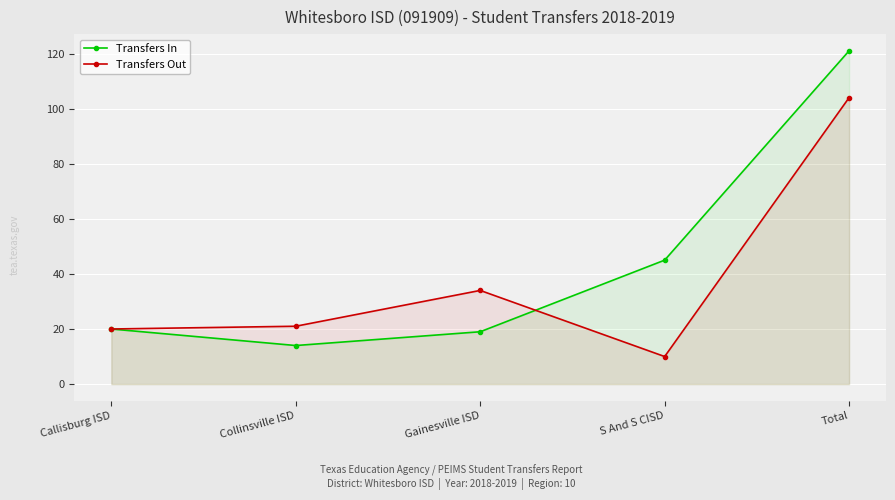

In Transfers Out, how many points are lower than both neighbors (excluding endpoints)?

1